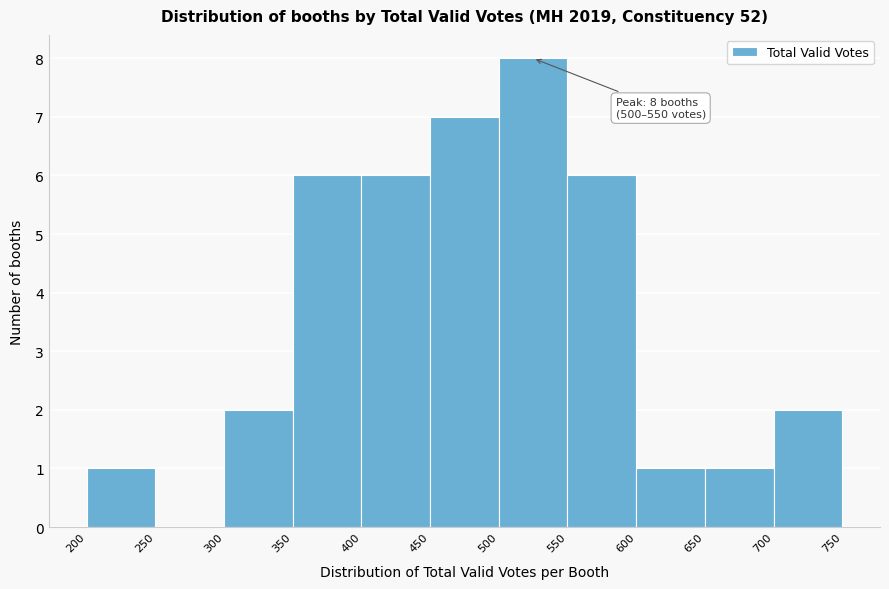

Which range on the x-axis has the tallest bar?

500 to 550